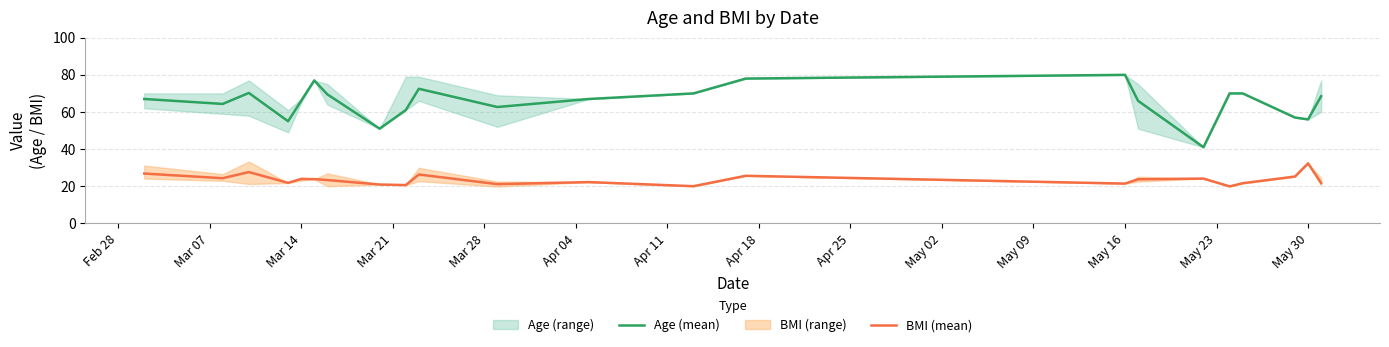

True or false: BMI (mean) and Age (mean) cross at least once.

False